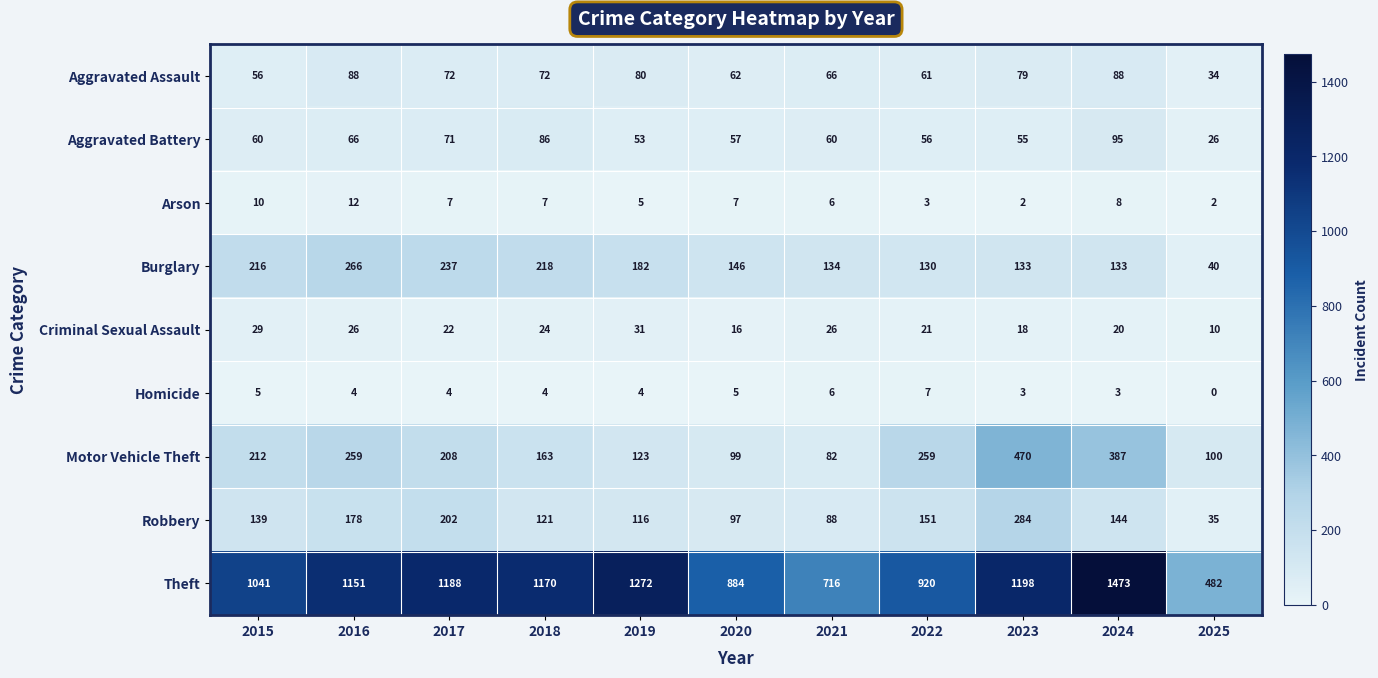

Is it true that Homicide equals 7 at 2015?

False